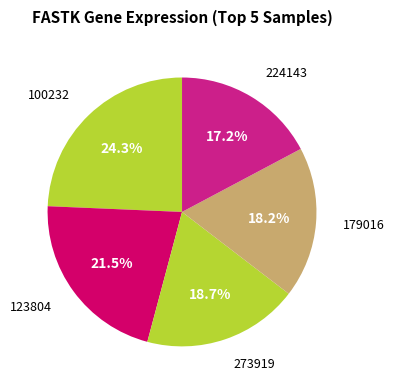

Count the number of slices in the pie.

5